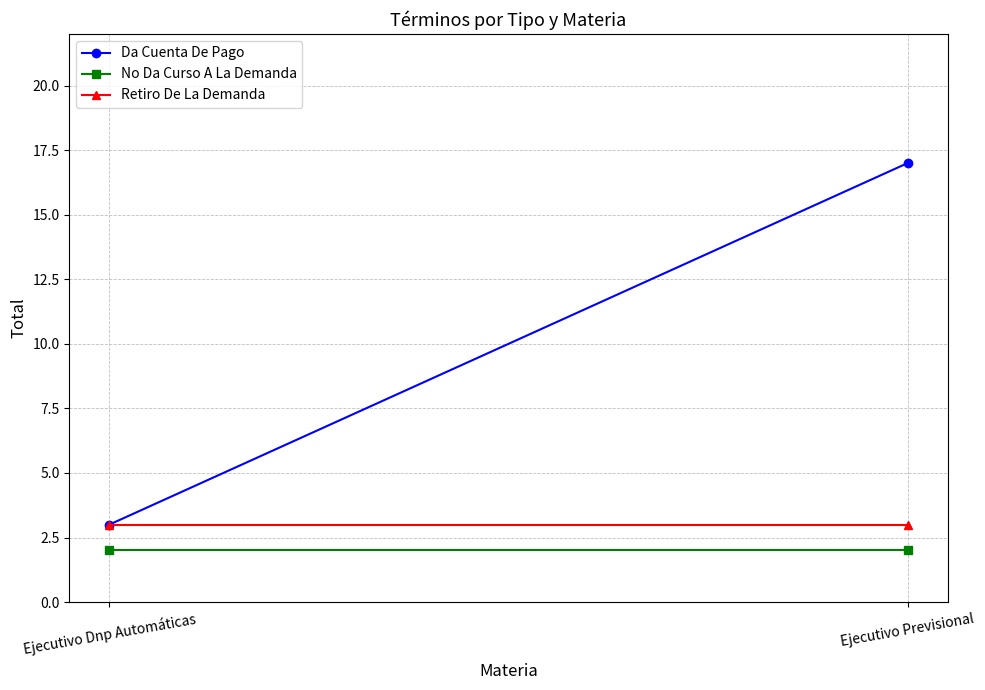

Which series has the largest range (max minus min)?

Da Cuenta De Pago